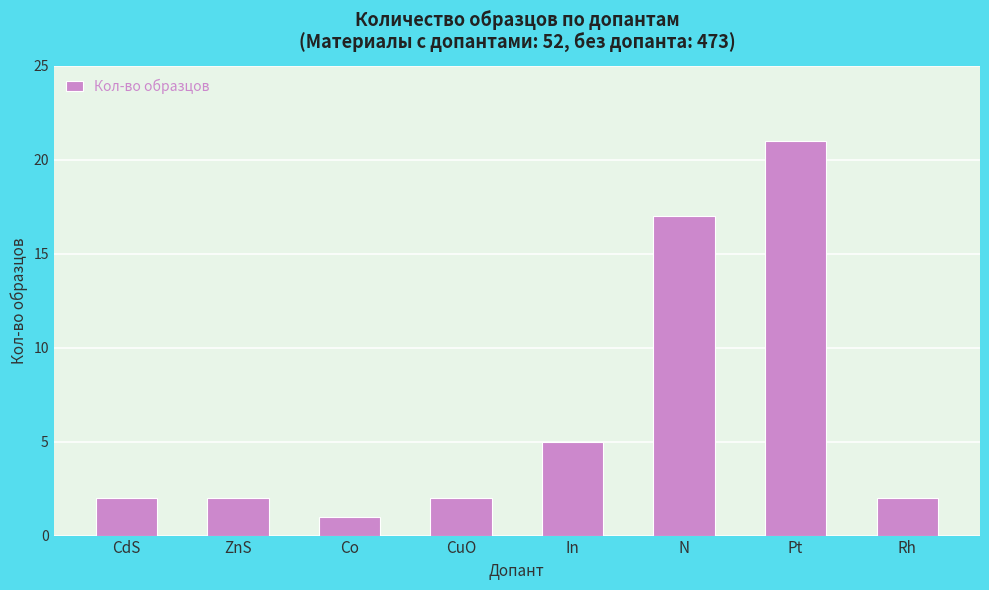

The value at In is 5. True or false?

True